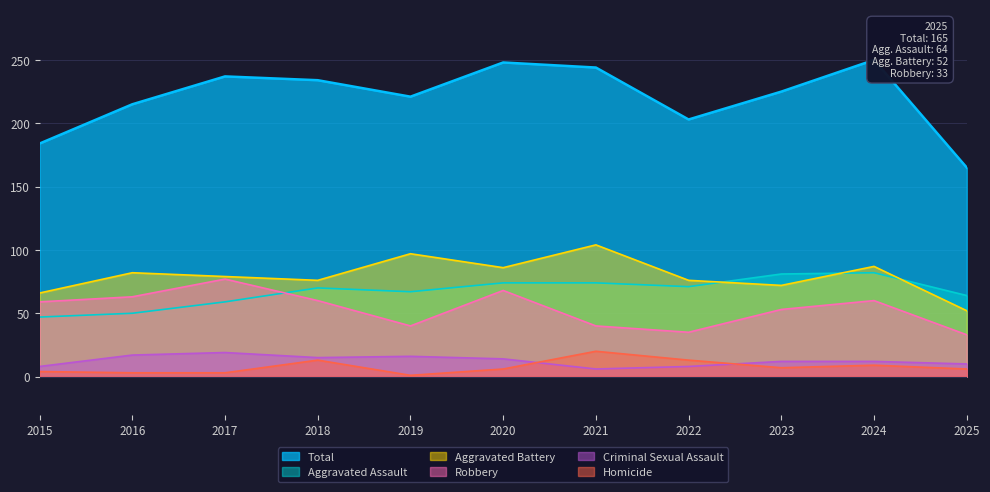

True or false: Robbery has more than 2 points higher than both neighbors.

True